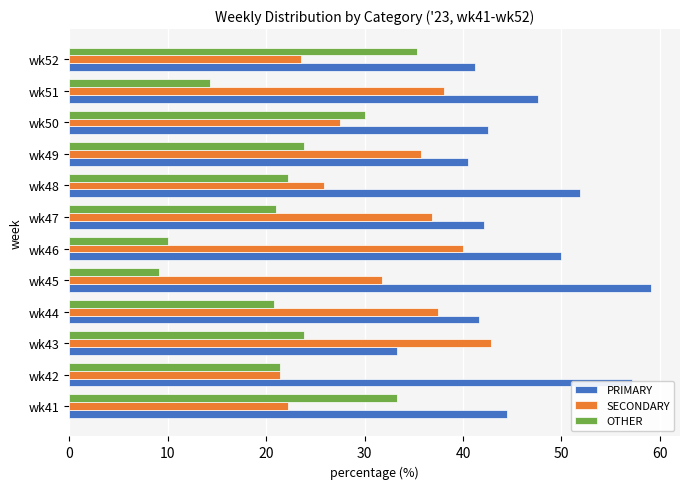

What is the difference between the maximum and minimum values in the OTHER series?

26.2